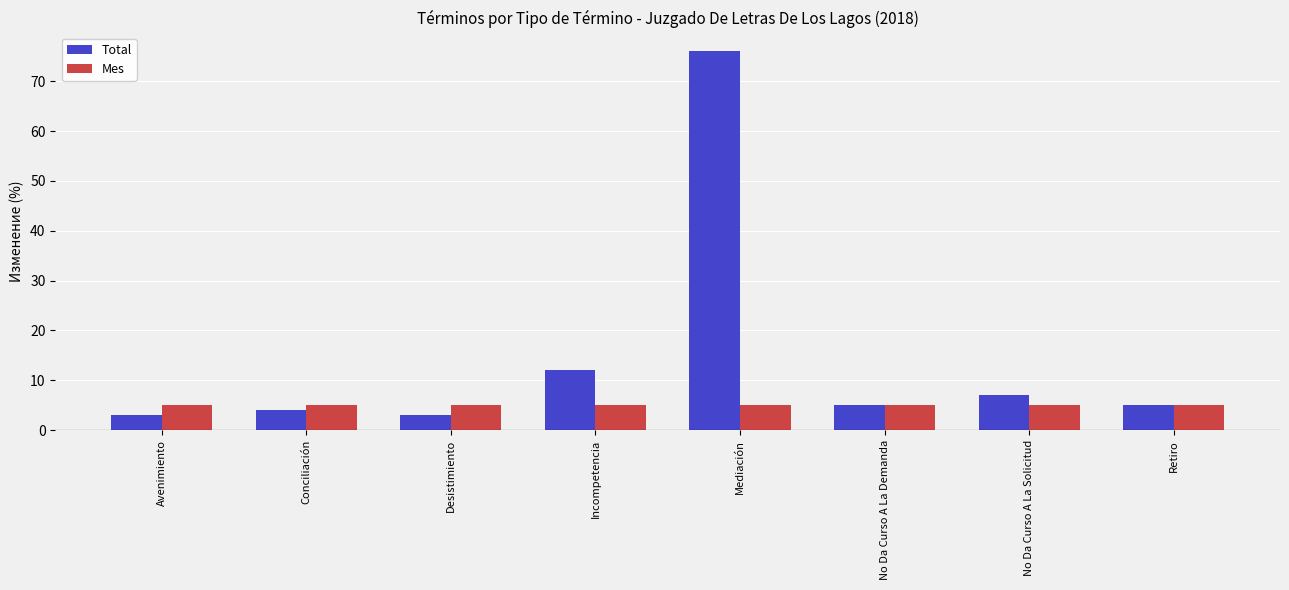

What are all the series names shown in the legend?

Total, Mes